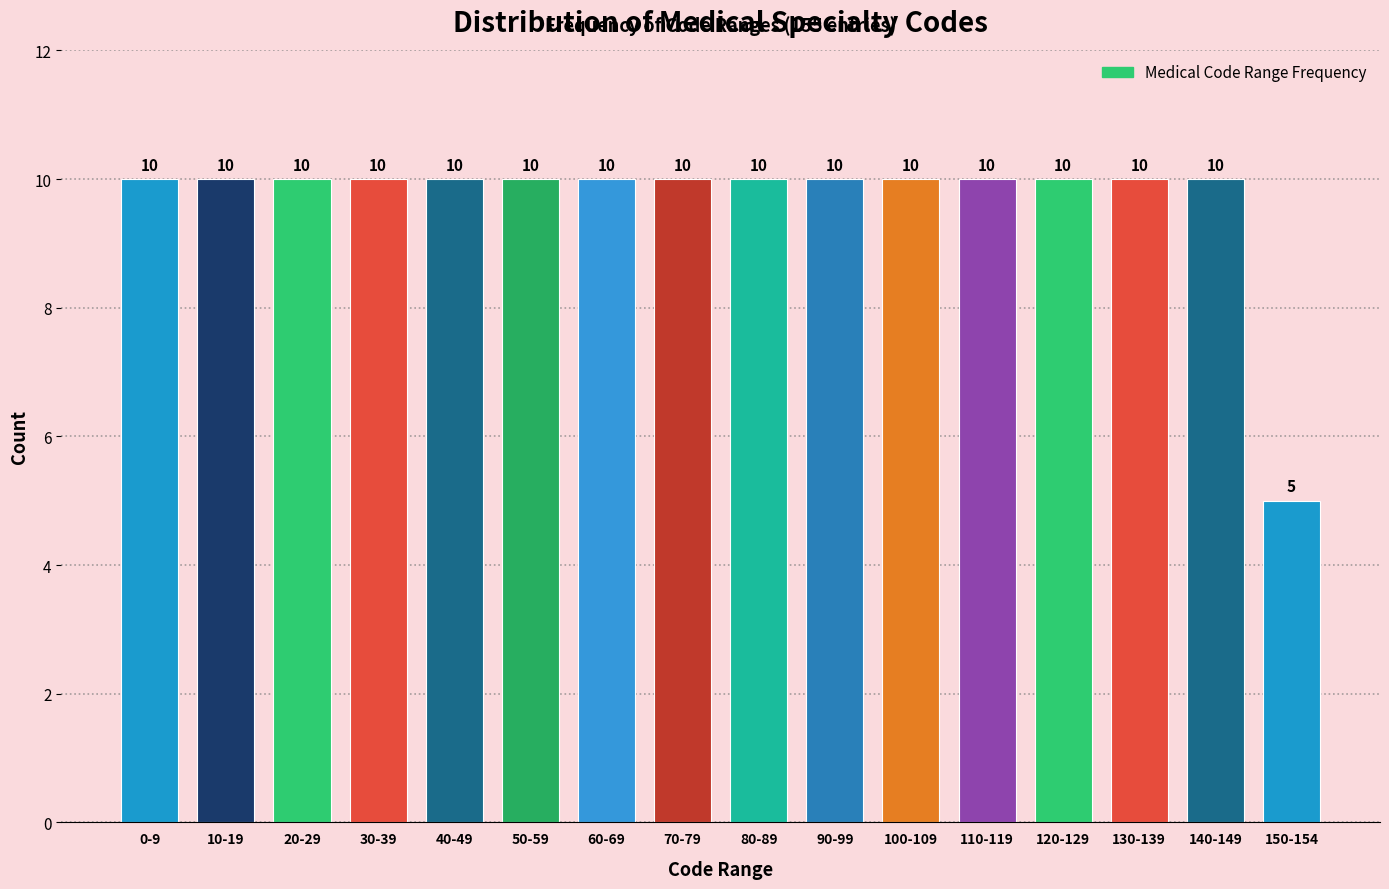

Reading right to left, list all the values displayed in this chart.

5	10	10	10	10	10	10	10	10	10	10	10	10	10	10	10